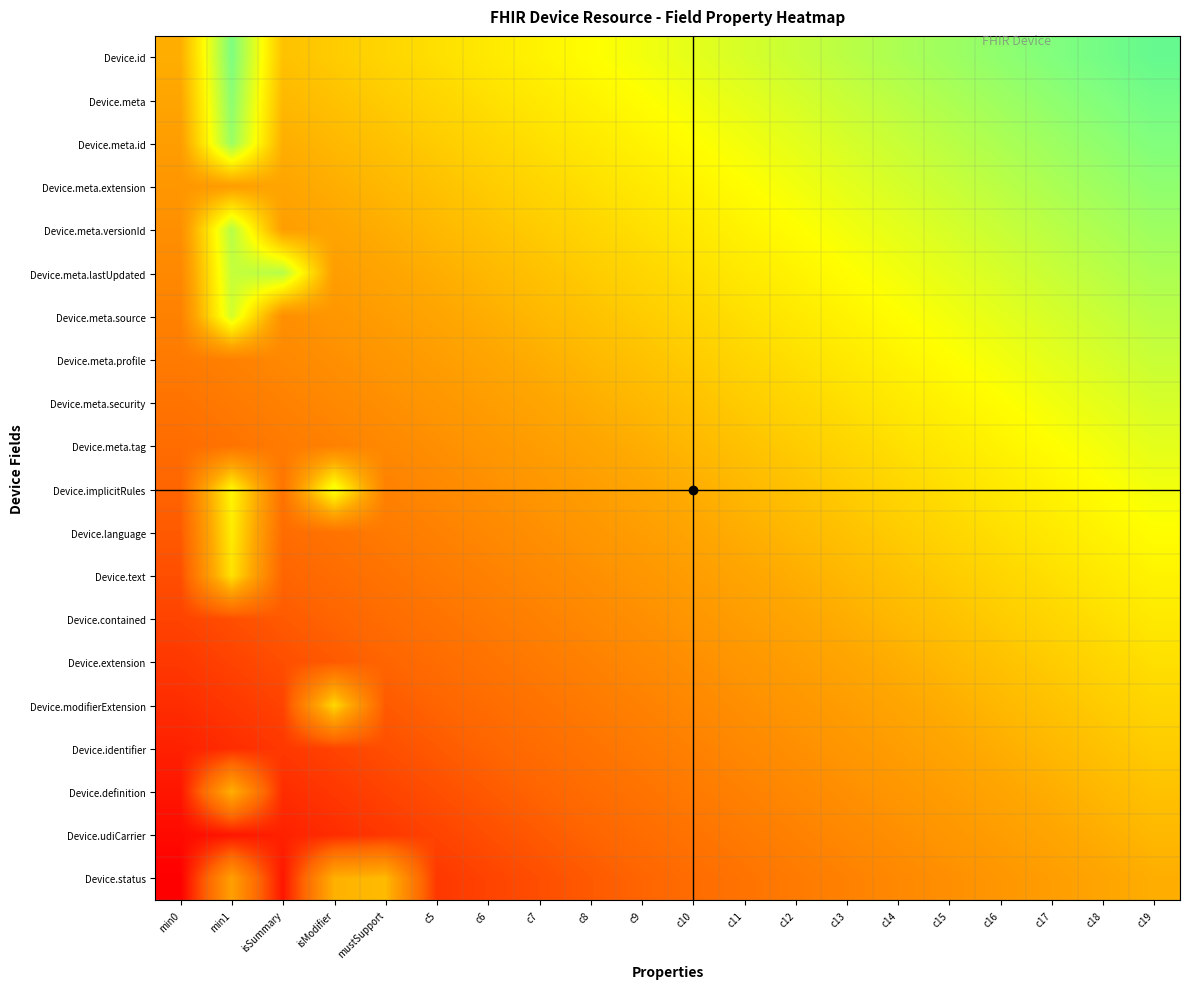

Rank the series by their maximum value, from lowest to highest.

Device.udiCarrier, Device.status, Device.definition, Device.identifier, Device.modifierExtension, Device.extension, Device.contained, Device.text, Device.language, Device.implicitRules, Device.meta.tag, Device.meta.security, Device.meta.profile, Device.meta.source, Device.meta.lastUpdated, Device.meta.versionId, Device.meta.extension, Device.meta.id, Device.meta, Device.id